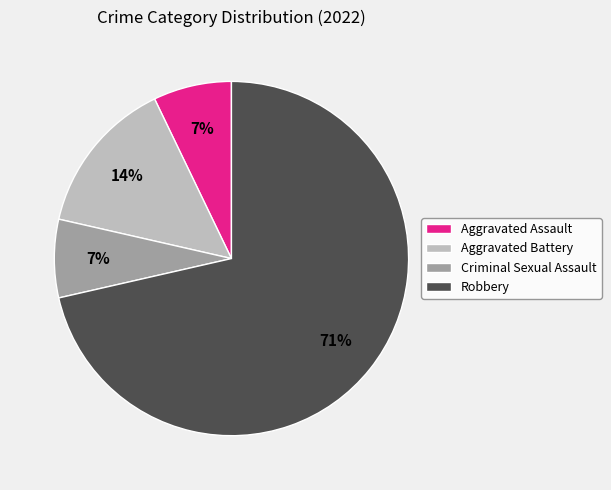

Is it true that Criminal Sexual Assault is 7% of the pie?

True